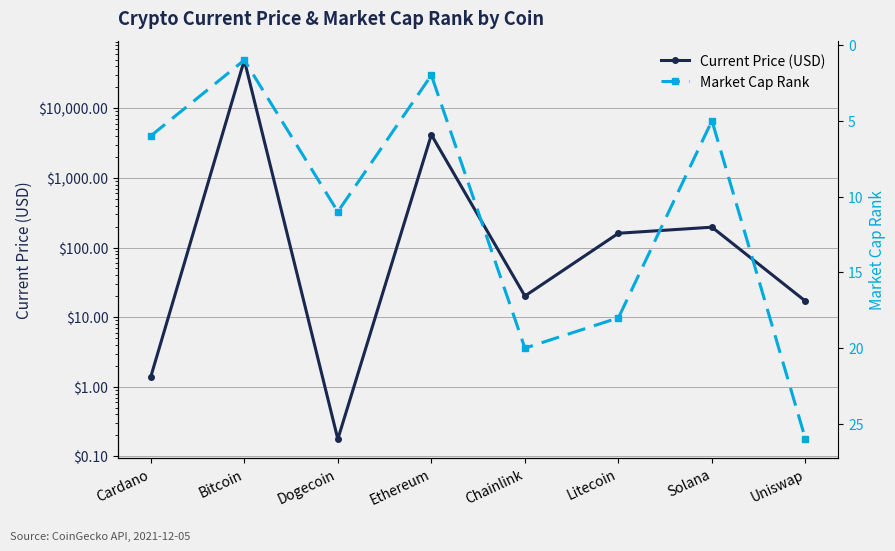

In Market Cap Rank, how many points are lower than both neighbors (excluding endpoints)?

3